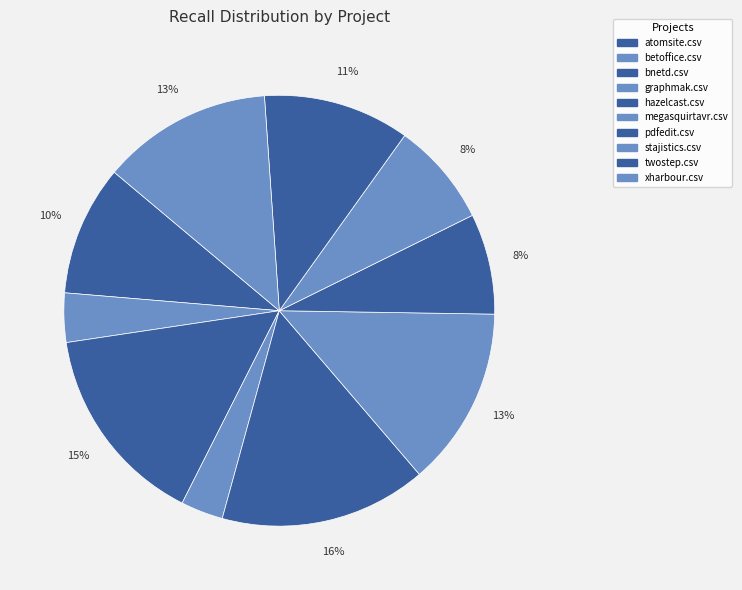

Which slice is the smallest?

graphmak.csv